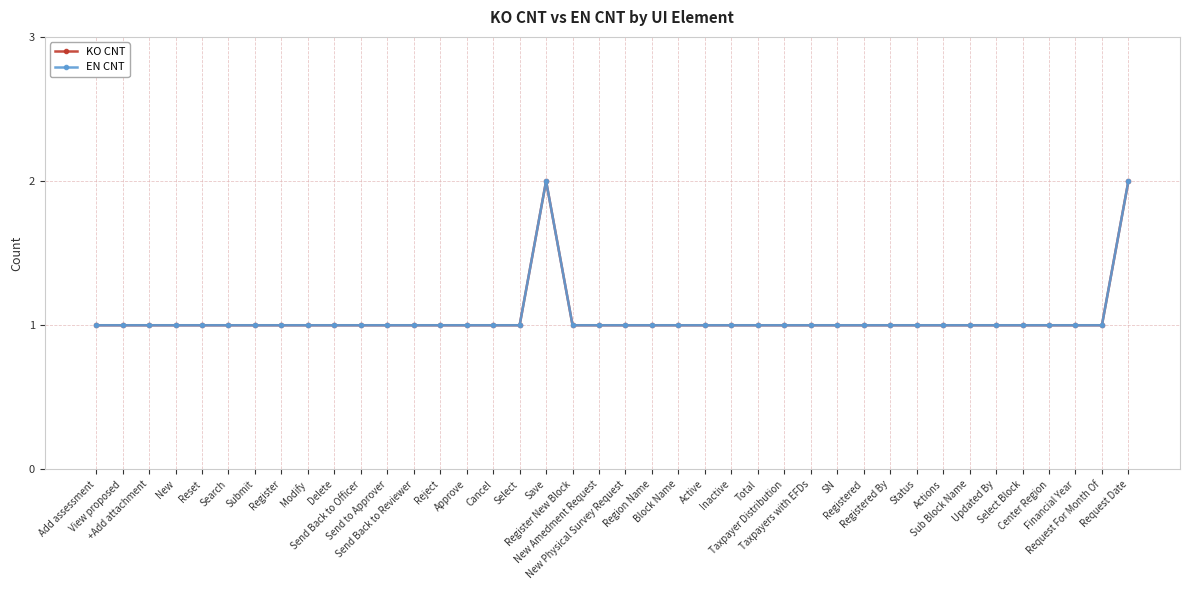

How many lines are shown in the chart?

2